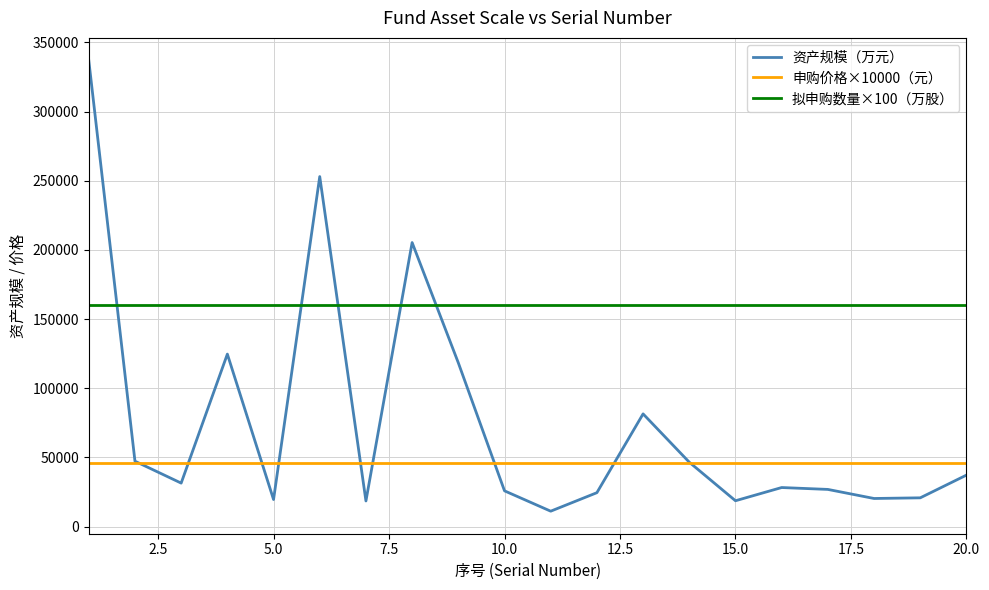

Rank the series by their maximum value, from highest to lowest.

资产规模（万元）, 拟申购数量×100（万股）, 申购价格×10000（元）